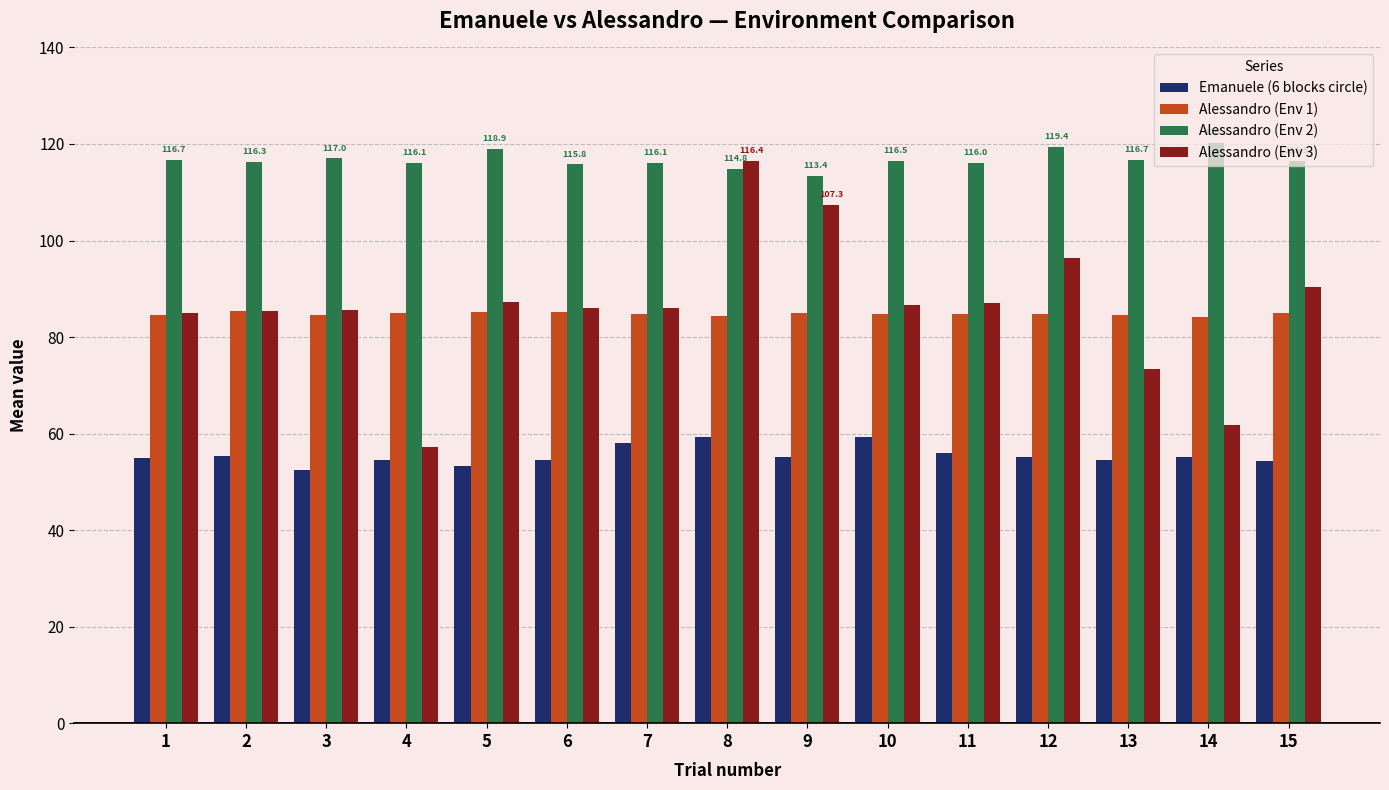

Is the value of Alessandro (Env 2) at 9 greater than the value of Emanuele (6 blocks circle) at 8?

Yes